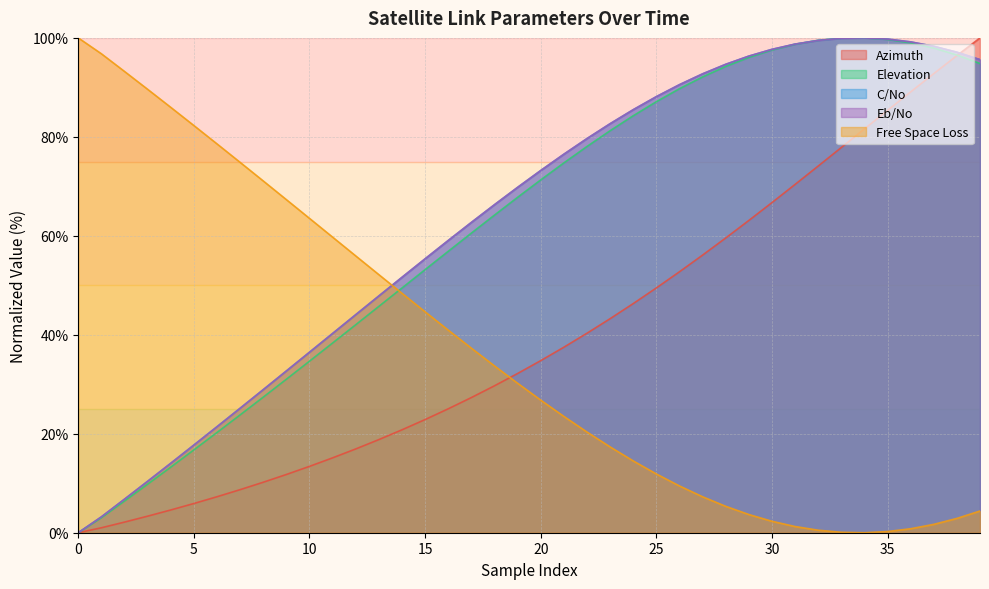

Which label corresponds to the largest value in the chart?

39